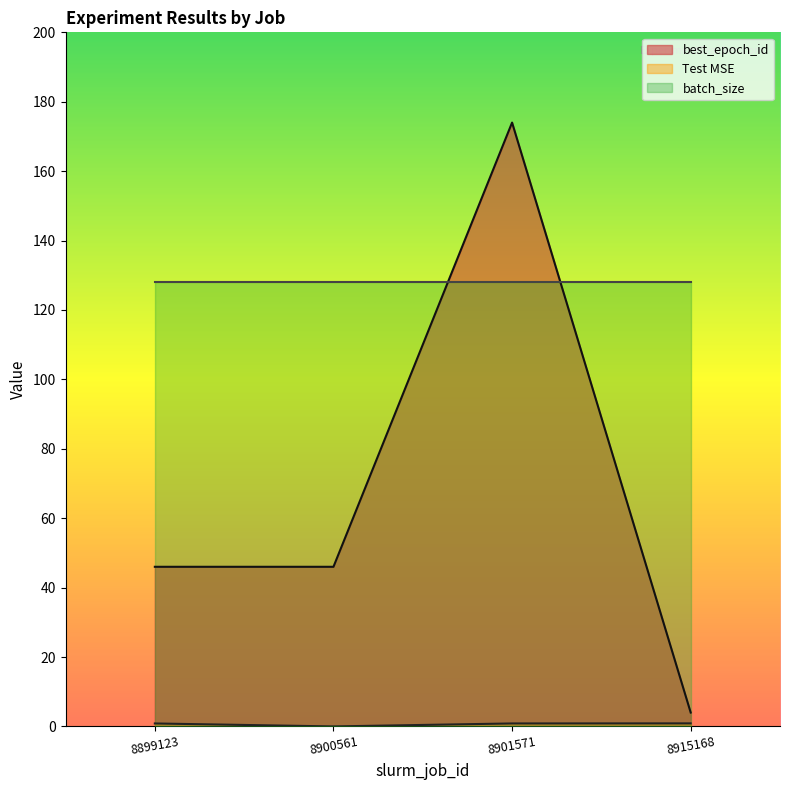

What is the total value across all series at 8900561?

174.0